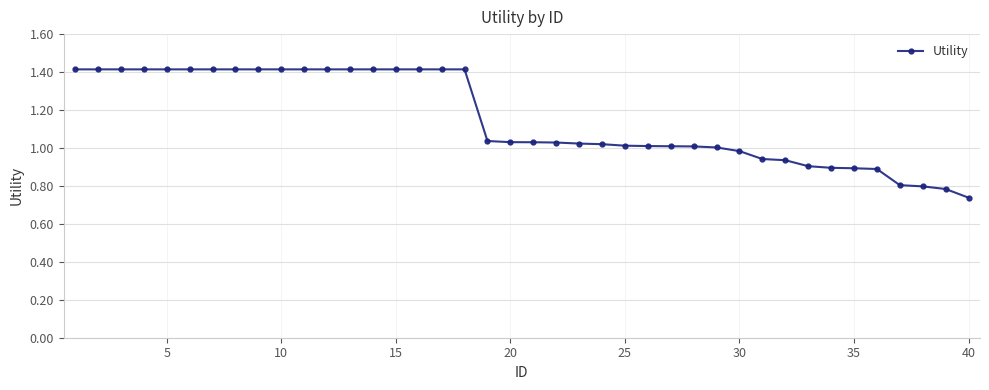

What is the value of the 8th point from the left?

1.4